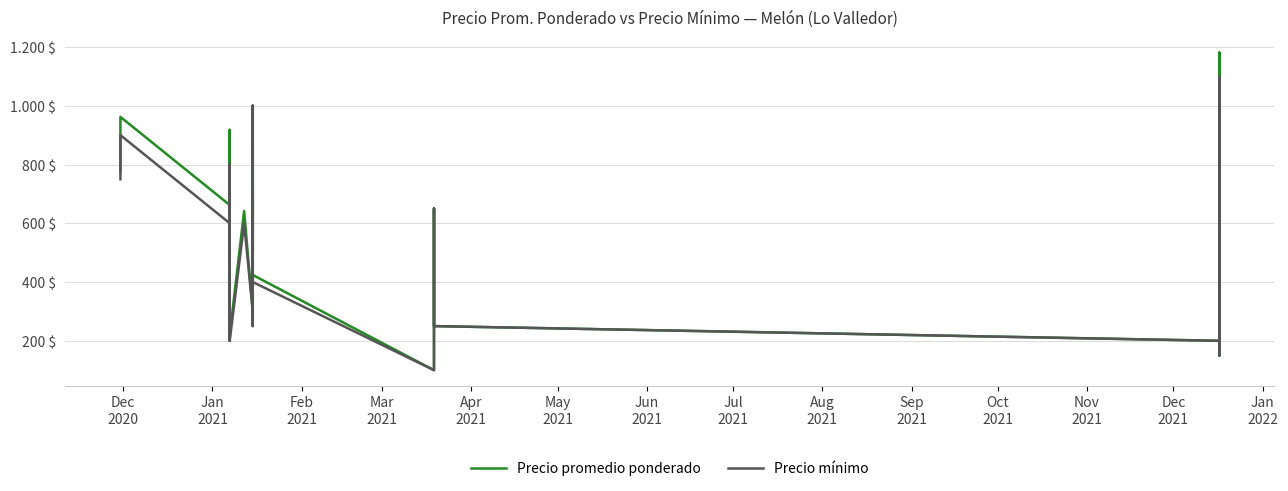

The value of Precio promedio ponderado at 33 is 326. True or false?

False